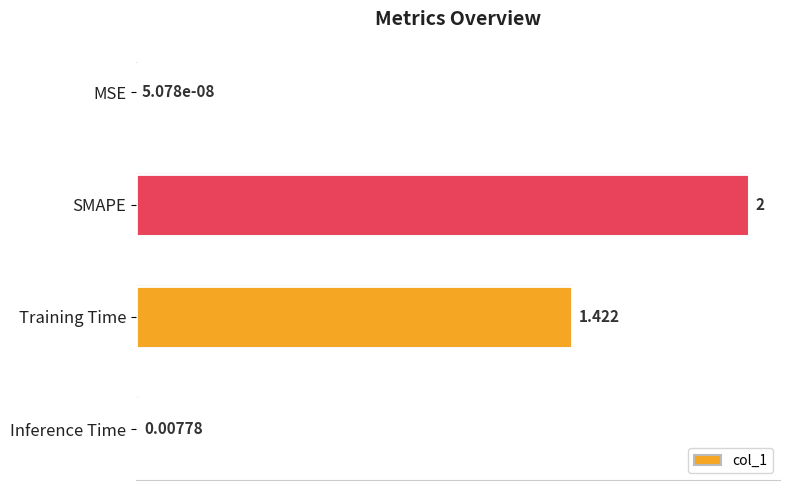

Which has a higher value, MSE or Inference Time?

Inference Time